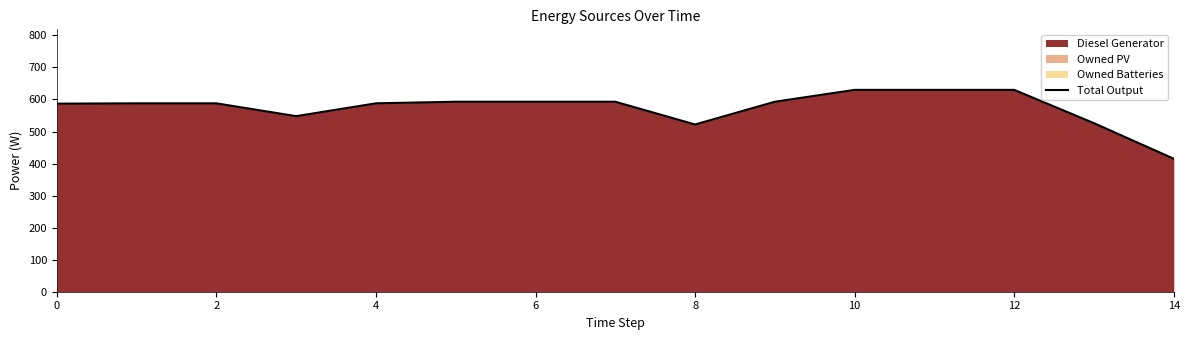

What is the sum of the values at 8 and 13?

1048